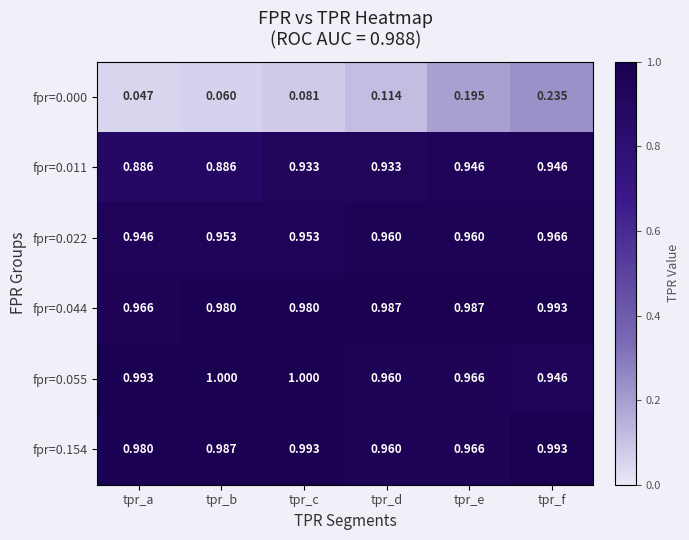

At which category is the sum across all series the highest?

tpr_f